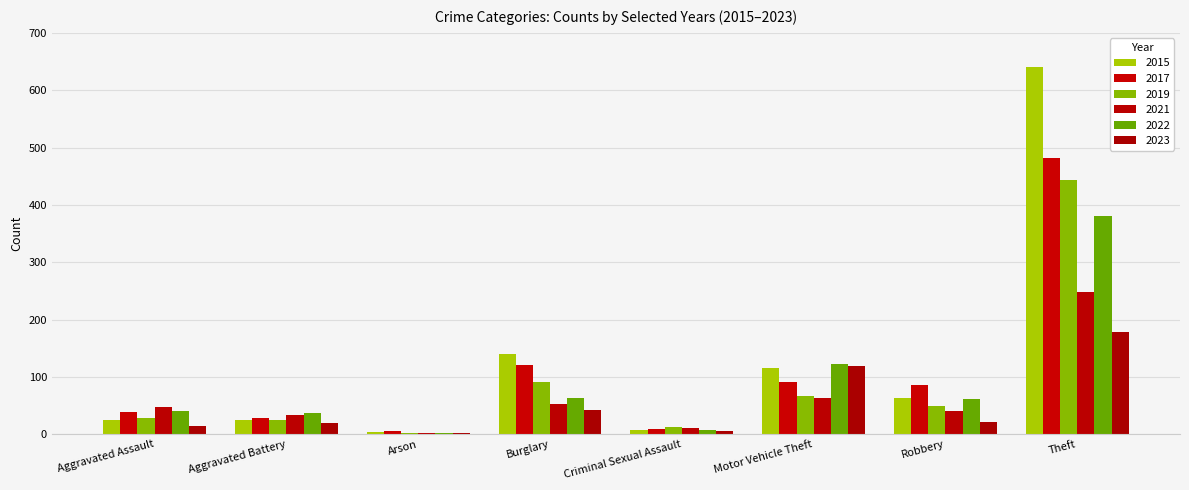

Count the number of data series in this chart.

6